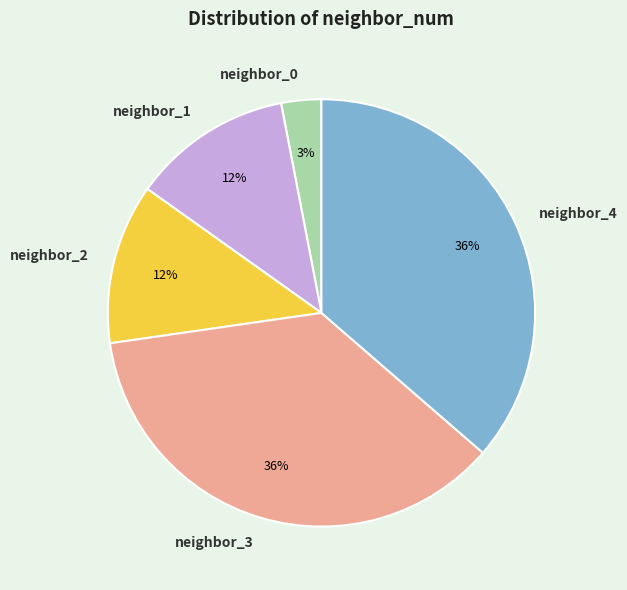

Is neighbor_3 the majority of the pie?

No